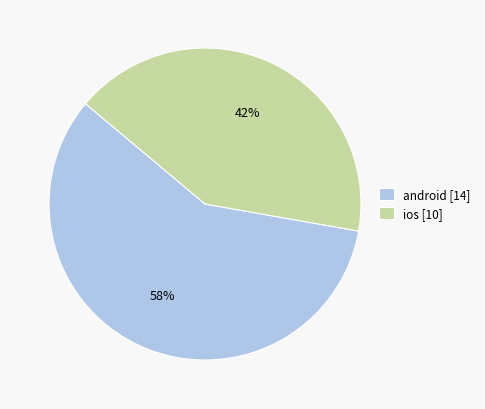

The ios [10] slice represents 52% of the pie. True or false?

False